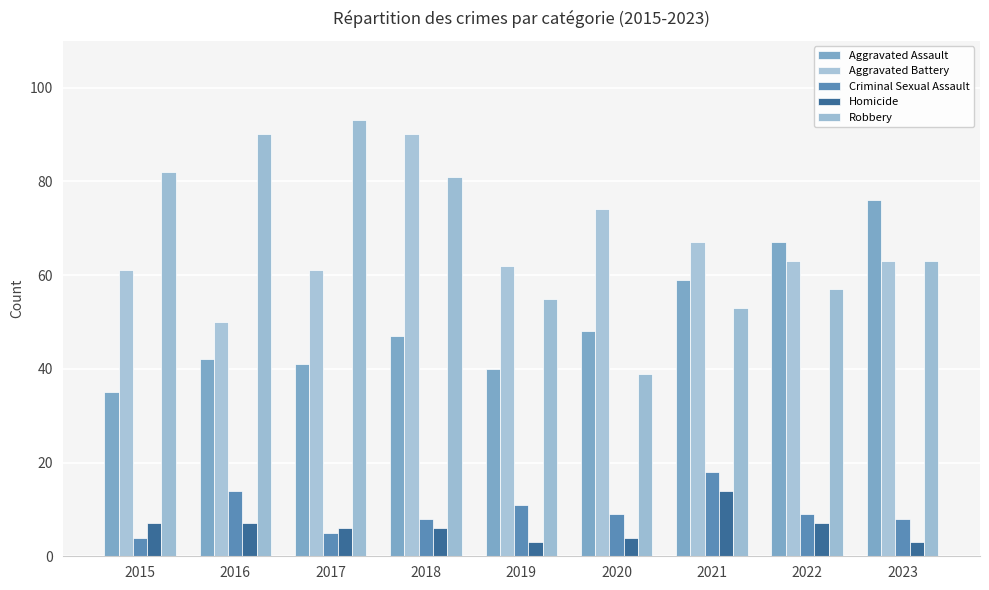

Reading left to right, what are all the values shown in this chart?

Aggravated Assault: 35	42	41	47	40	48	59	67	76
Aggravated Battery: 61	50	61	90	62	74	67	63	63
Criminal Sexual Assault: 4	14	5	8	11	9	18	9	8
Homicide: 7	7	6	6	3	4	14	7	3
Robbery: 82	90	93	81	55	39	53	57	63